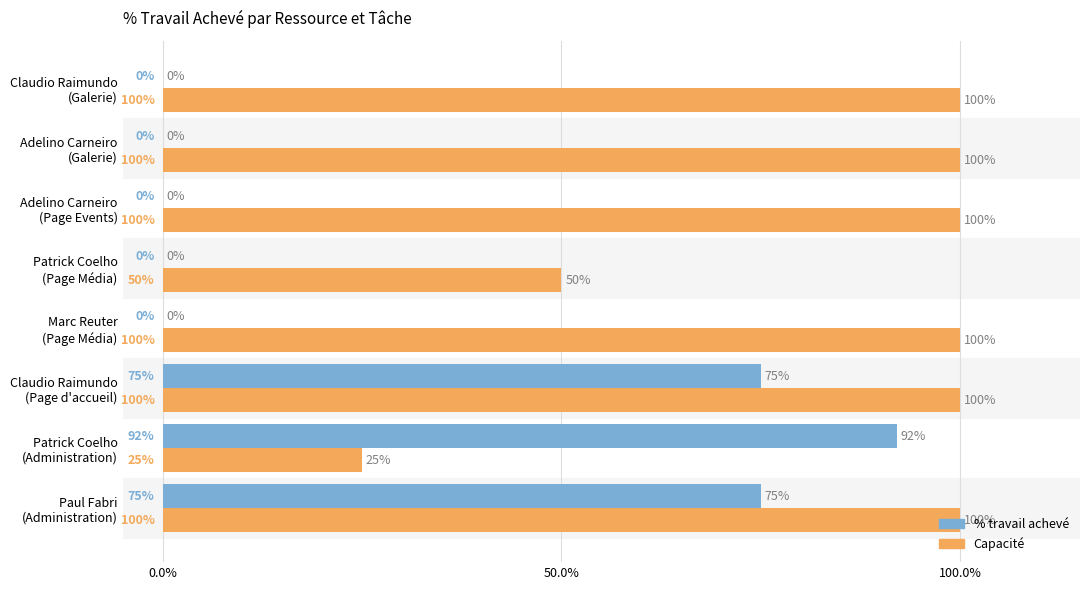

What are all the series names shown in the legend?

% travail achevé, Capacité